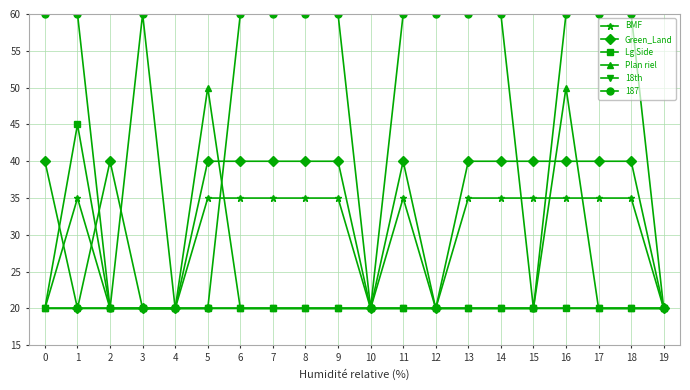

Is it true that BMF equals 20 at 12?

True